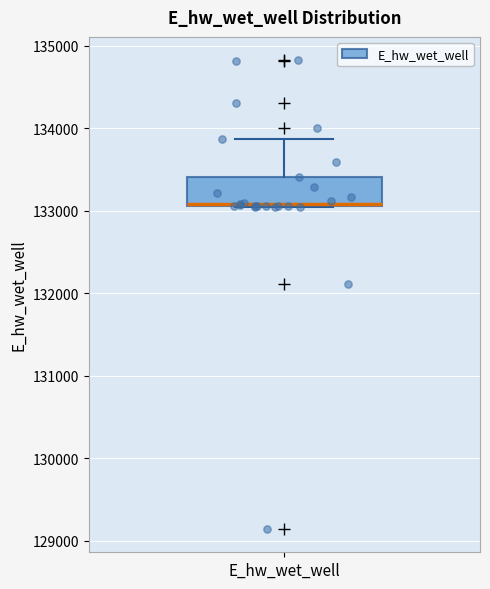

Read this box plot against the y-axis: the position of the median line, the range covered by the box, and the ends of both whiskers. The values are not printed on the chart, so give them approximately, as read against the axis.

median 133100, box 133100 to 133400, whiskers 133100 to 133900